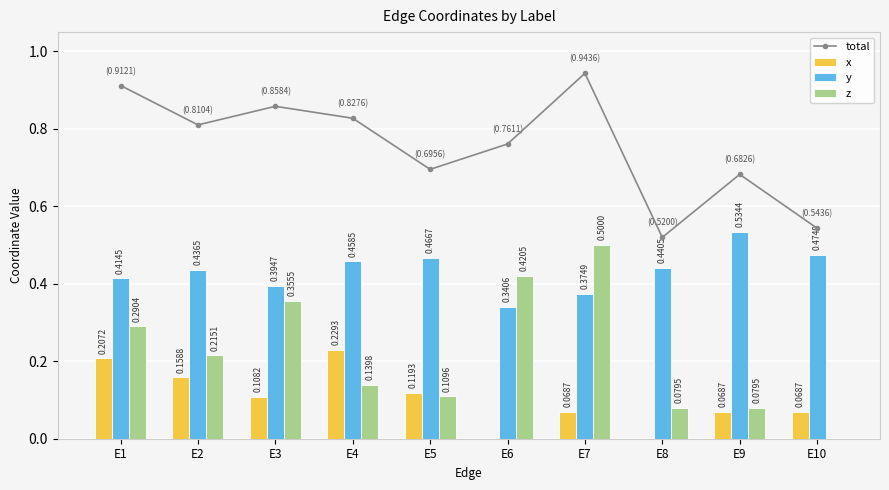

What is the approximate value of total at E4?

0.8